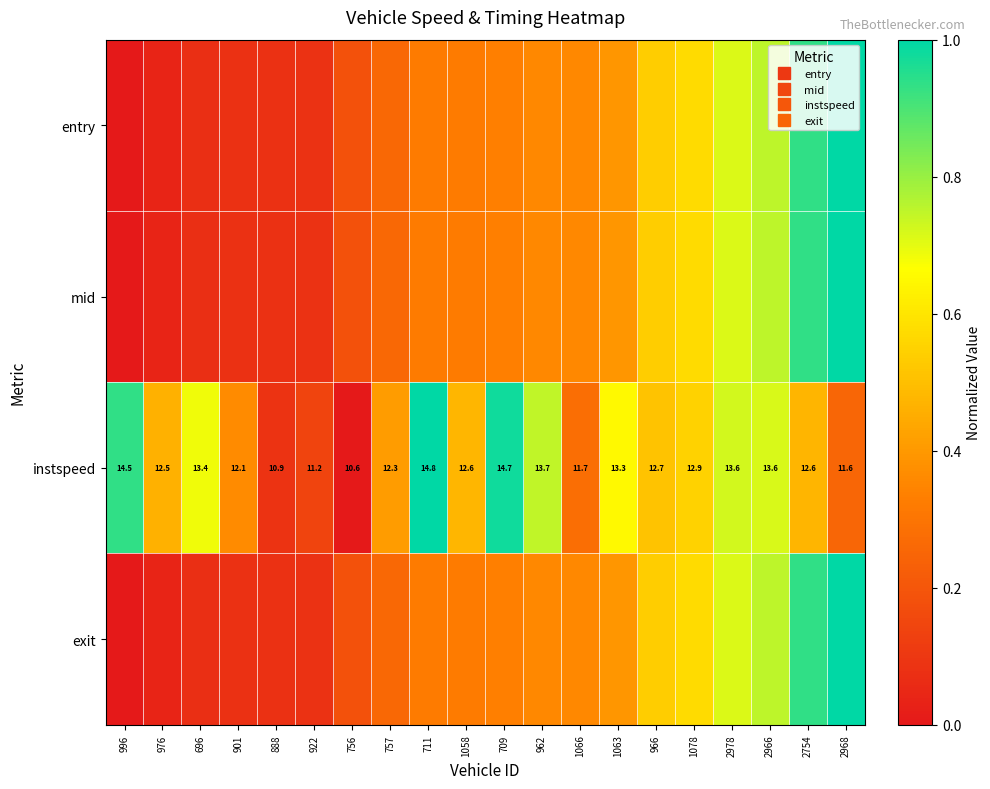

The value of exit at 962 is 0.5. True or false?

False